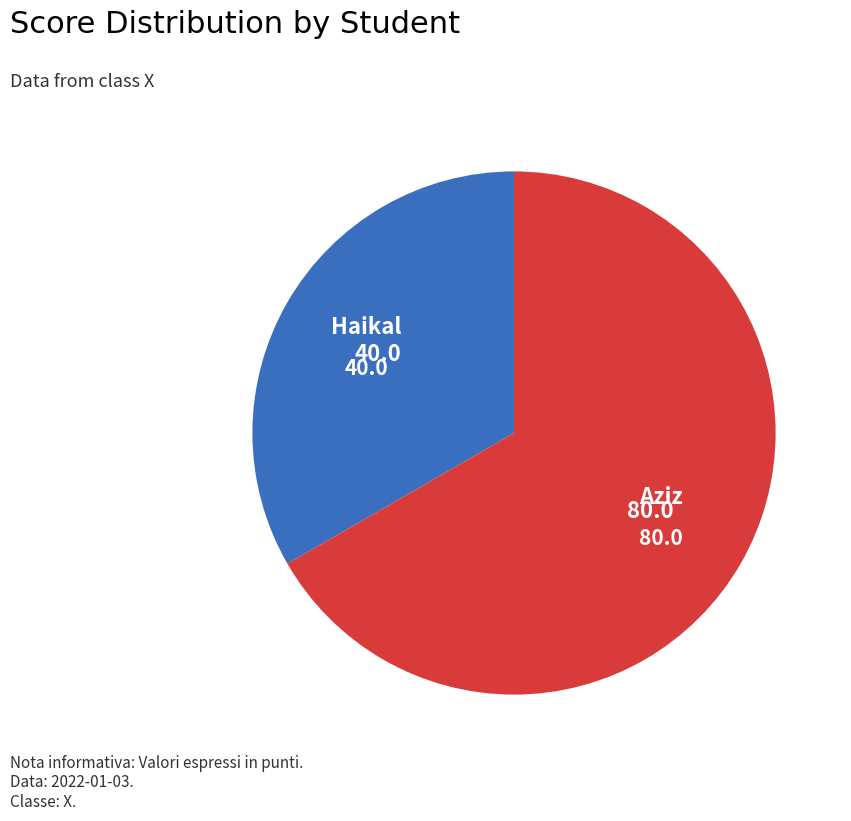

Is it true that Aziz is 67% of the pie?

True